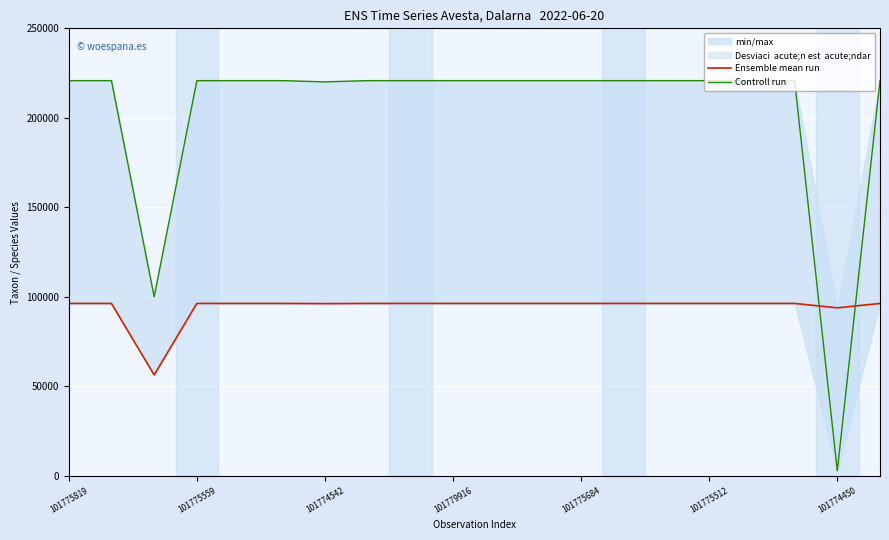

Reading right to left, extract all data points from this chart.

Ensemble mean run: 96334	93868	96334	96334	96334	96334	96334	96334	96334	96334	96334	96334	96334	96237	96334	96334	96334	56411	96334	96334
Controll run: 220787	2869	220787	220787	220787	220787	220787	220787	220787	220787	220787	220787	220787	220093	220787	220787	220787	100049	220787	220787